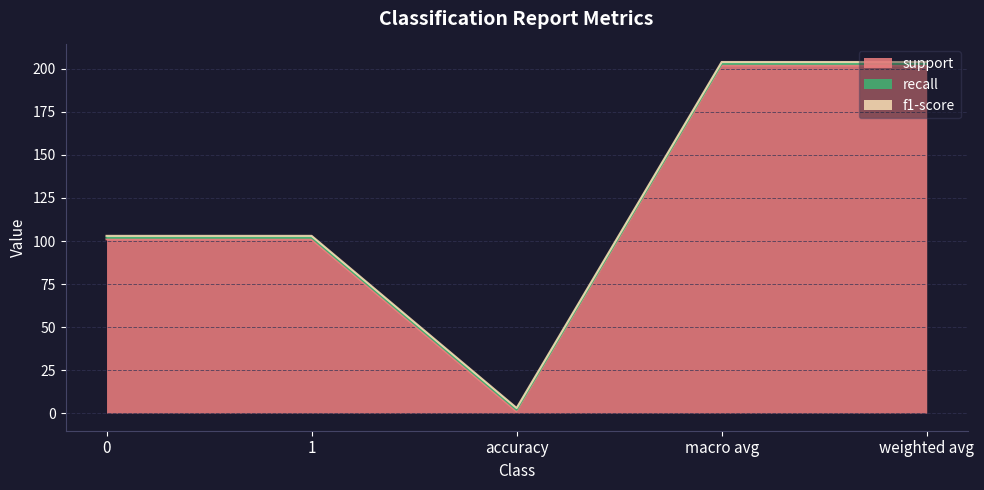

The recall series shows 1 at 1. True or false?

False